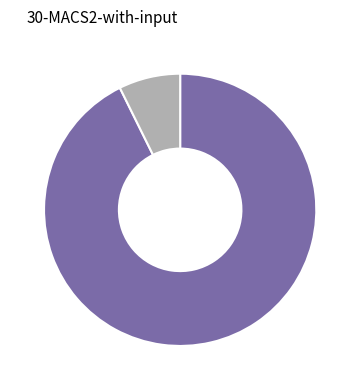

How many slices are in this pie chart?

2